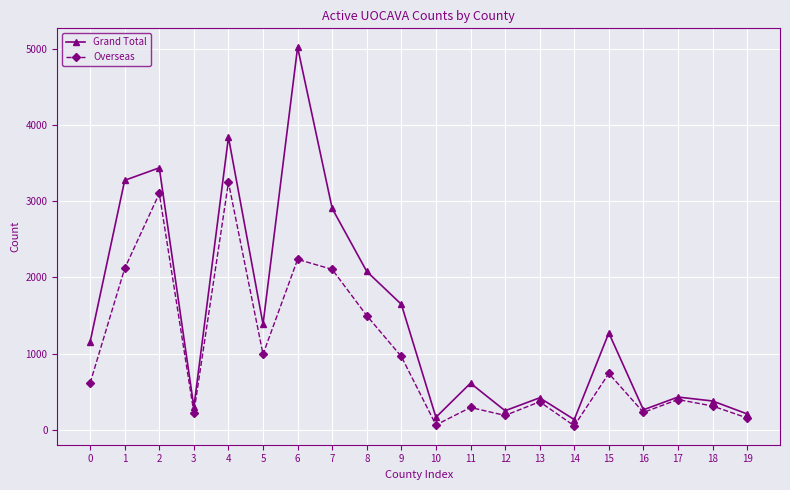

What is the sum of the Overseas values at 1 and 8?

3617